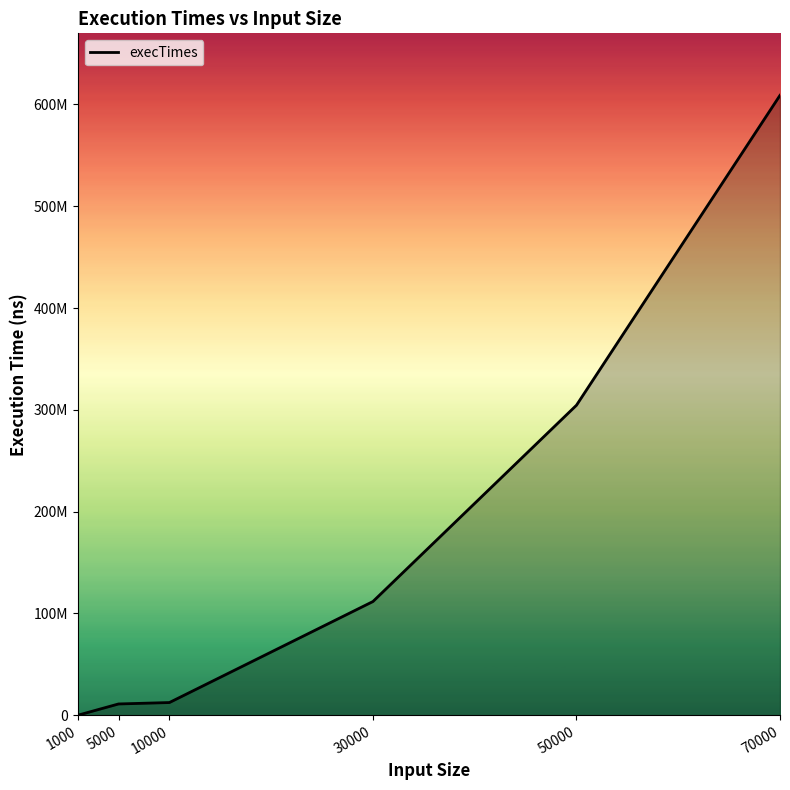

Reading left to right, transcribe all the data shown in this chart.

1000=0	5000=11062300	10000=12455200	30000=111686800	50000=304533700	70000=608976800